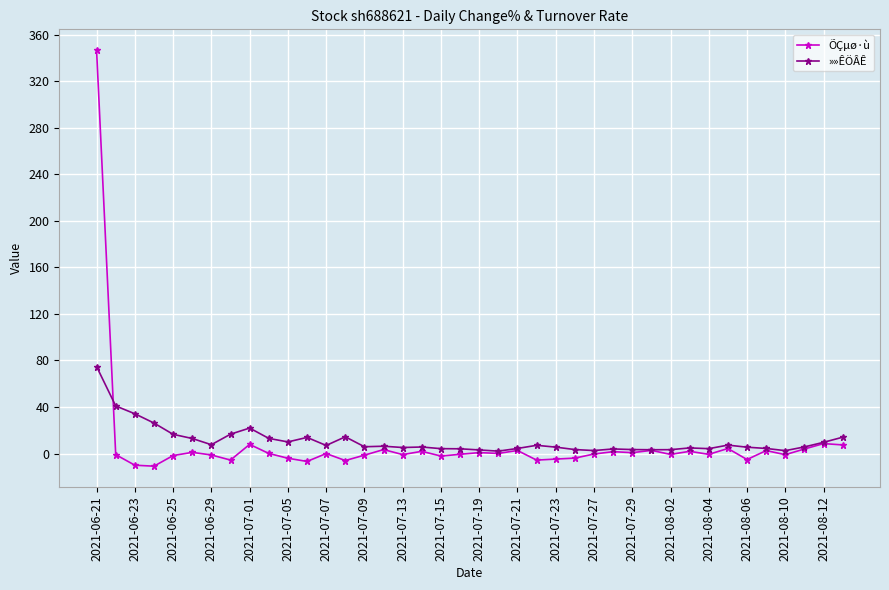

List the series in order of their peak value, highest first.

ÕÇµø·ù, »»ÊÖÂÊ